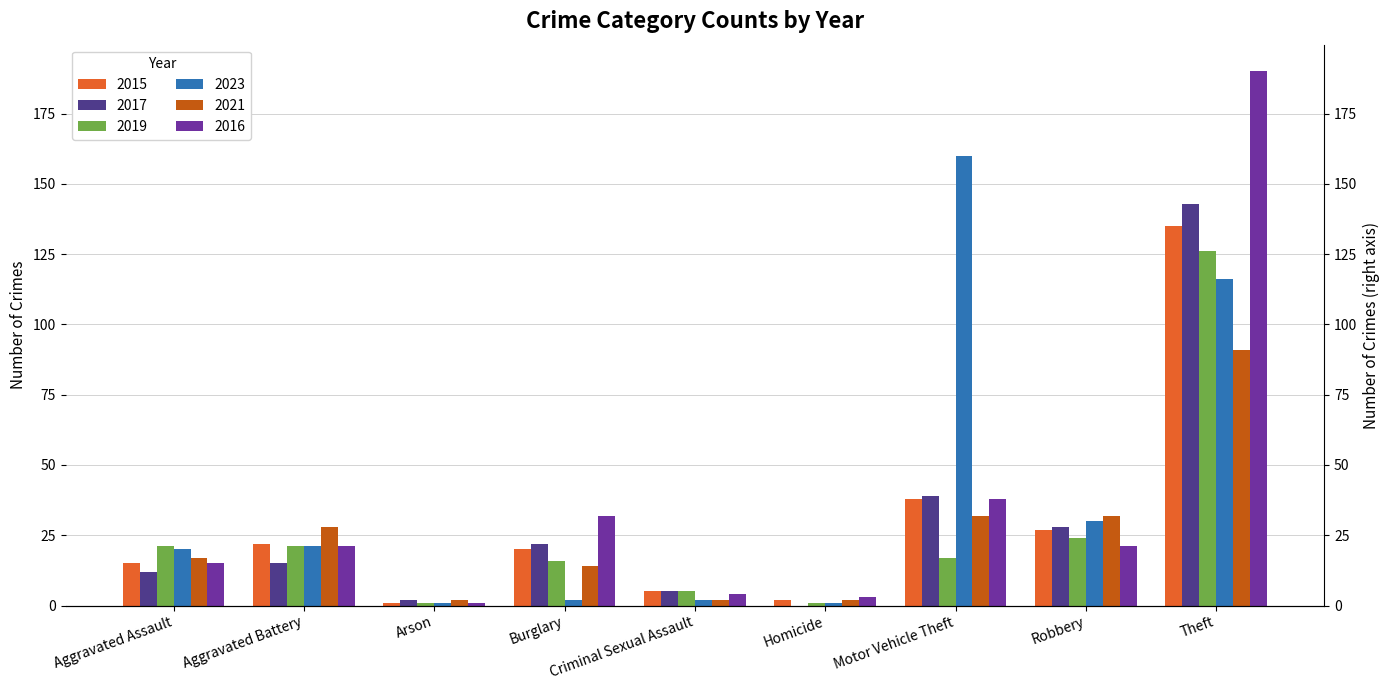

At which label does 2017 reach its minimum?

Homicide